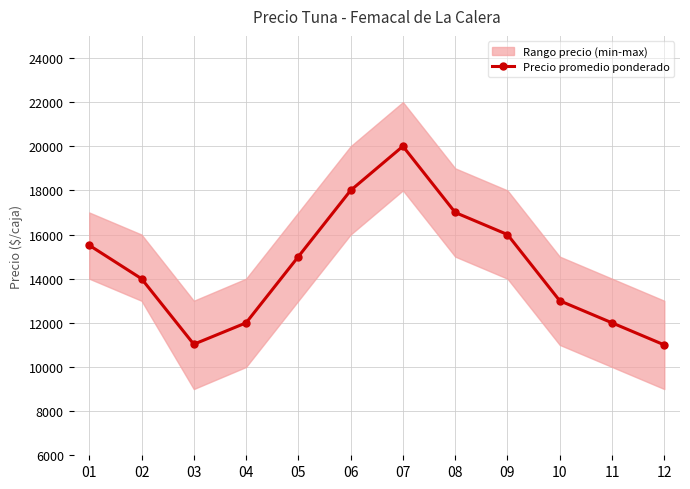

How many points are higher than both their immediate neighbors (excluding endpoints)?

1